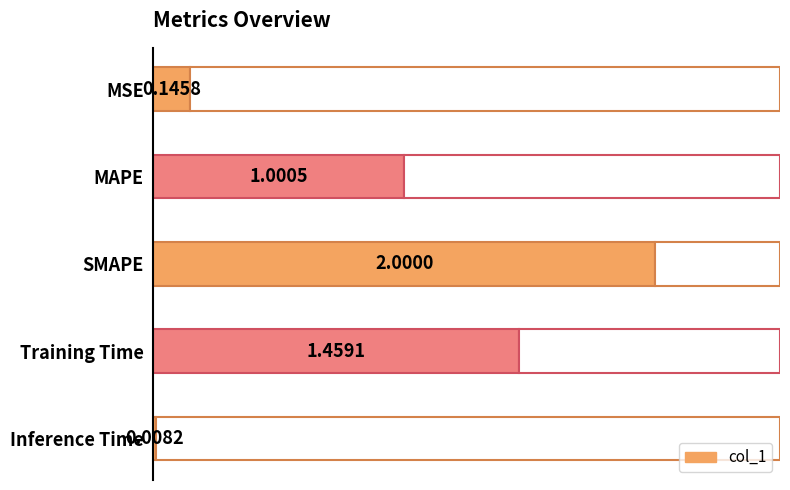

Are the bars grouped side by side (vs. stacked)?

No